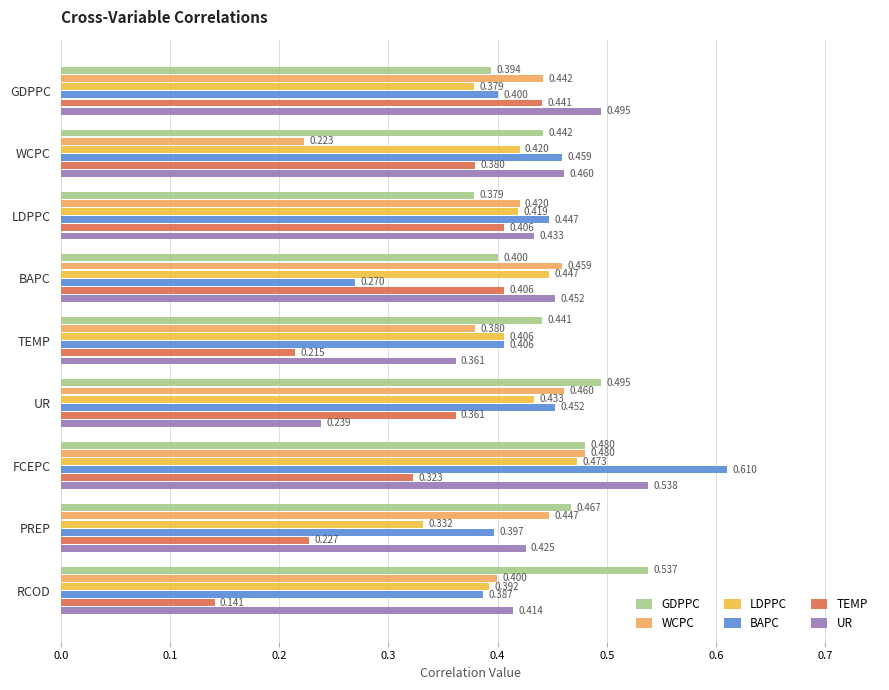

At which label does GDPPC reach its peak?

RCOD